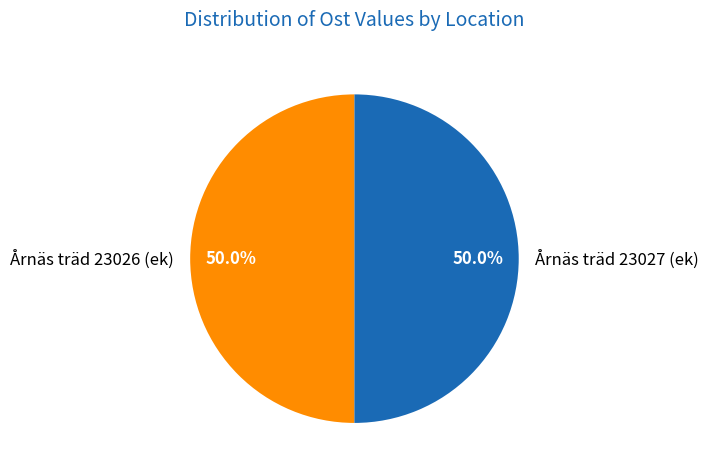

What is the ratio of the value at Årnäs träd 23027 (ek) to the value at Årnäs träd 23026 (ek)?

1.0